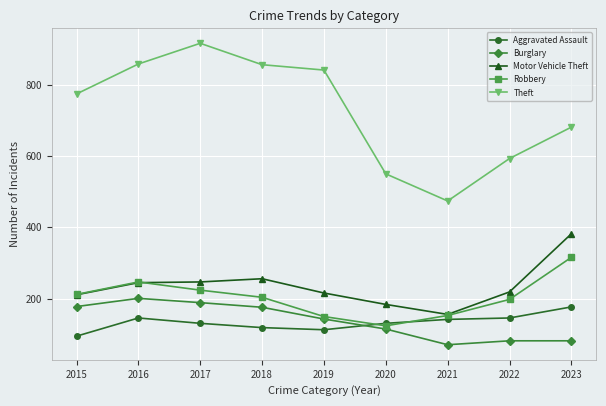

True or false: Burglary and Motor Vehicle Theft intersect in this chart.

False